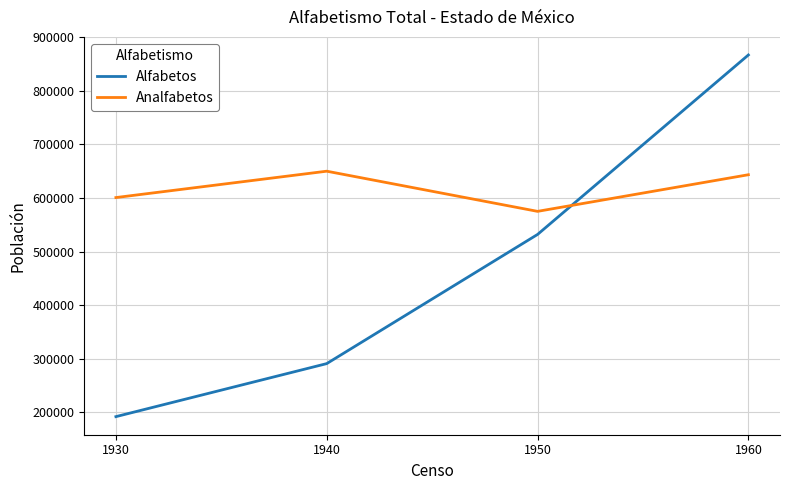

The Alfabetos series shows 192022 at 1930. True or false?

True